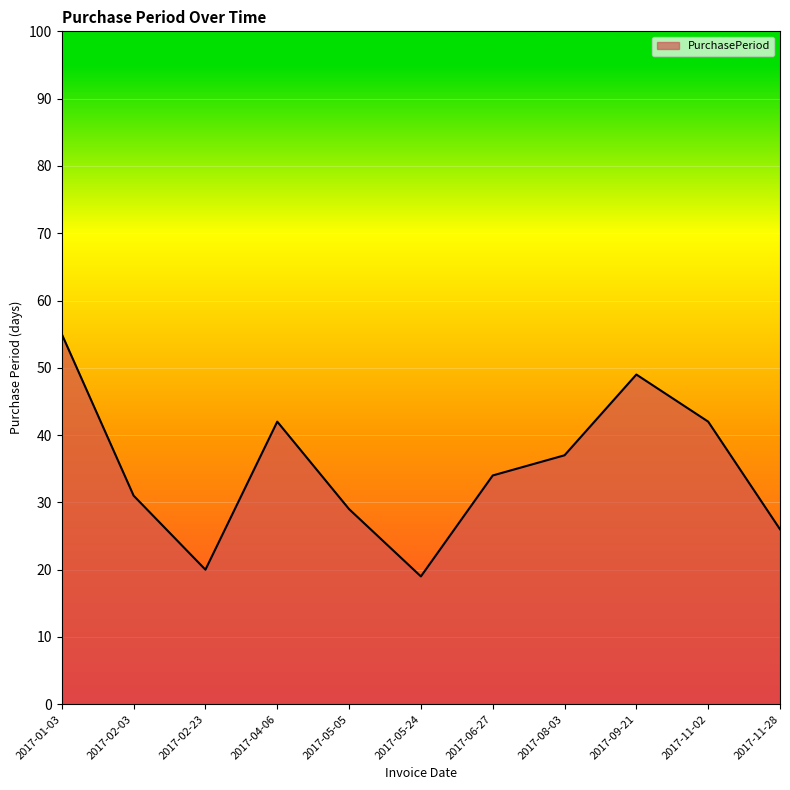

How many lines are shown in the chart?

1